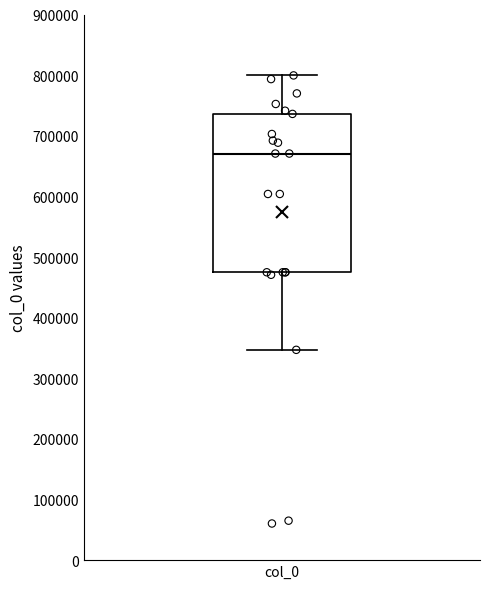

Read this box plot against the y-axis: the position of the median line, the range covered by the box, and the ends of both whiskers. The values are not printed on the chart, so give them approximately, as read against the axis.

median 670000, box 470000 to 740000, whiskers 350000 to 800000